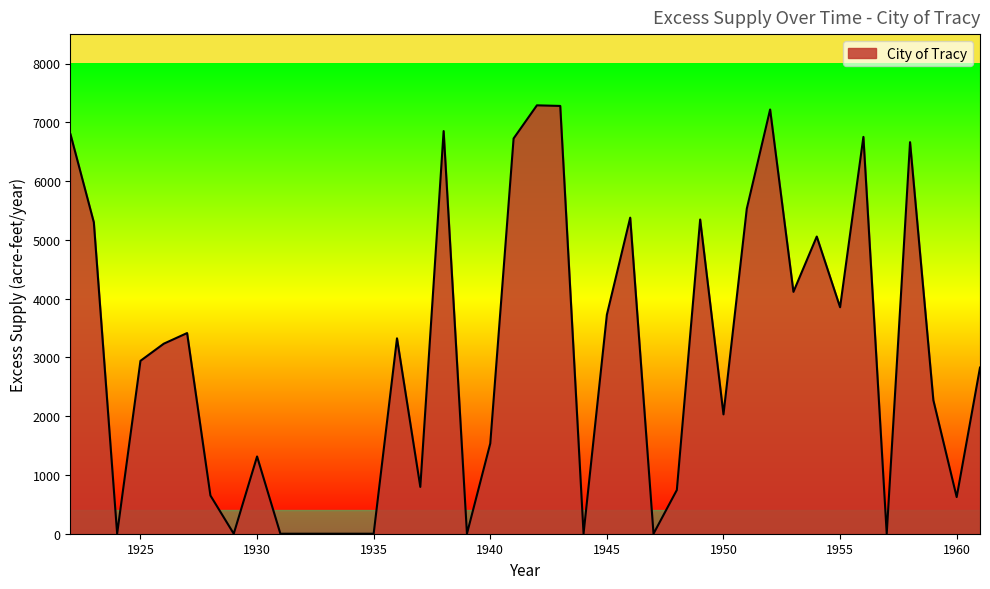

What is the greatest value displayed?

7288.2